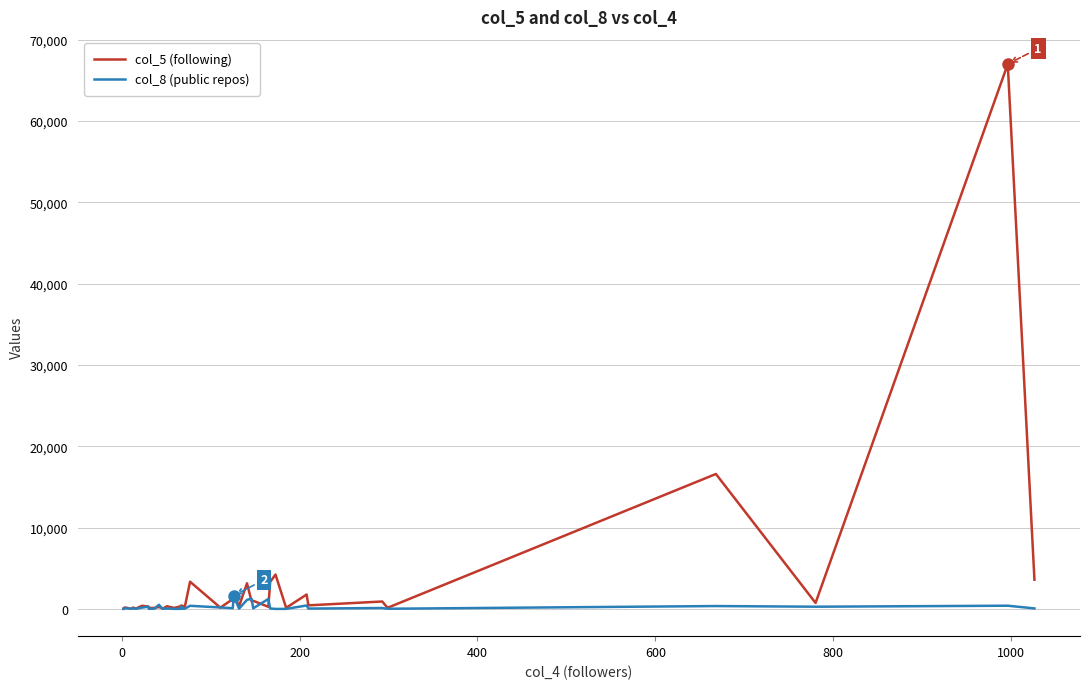

How many lines are shown in the chart?

2